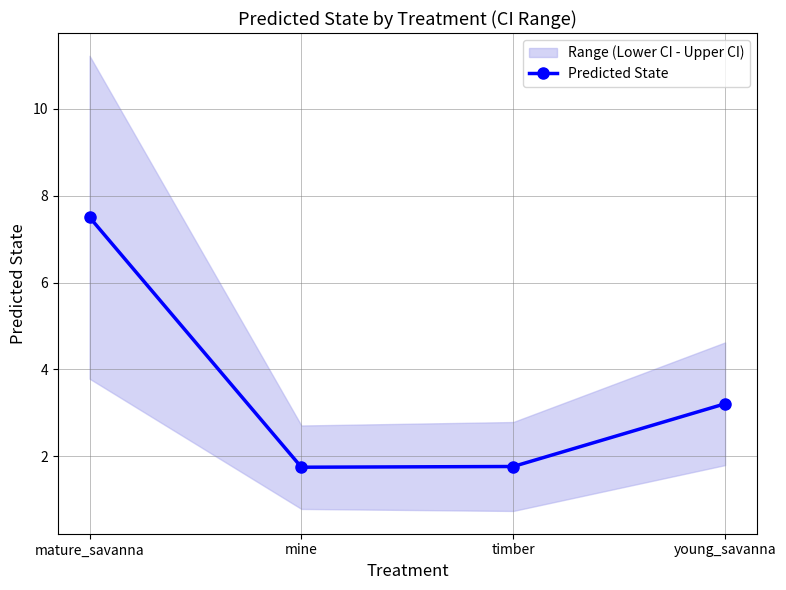

The value at mature_savanna is 12.7. True or false?

False